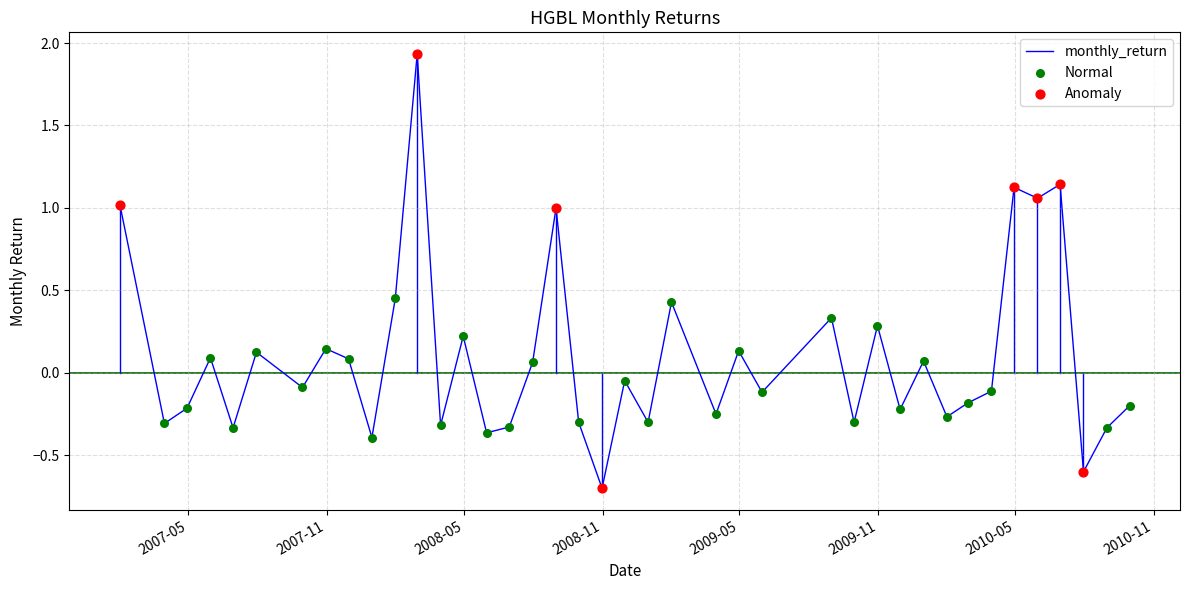

What is the smallest value displayed?

-0.7